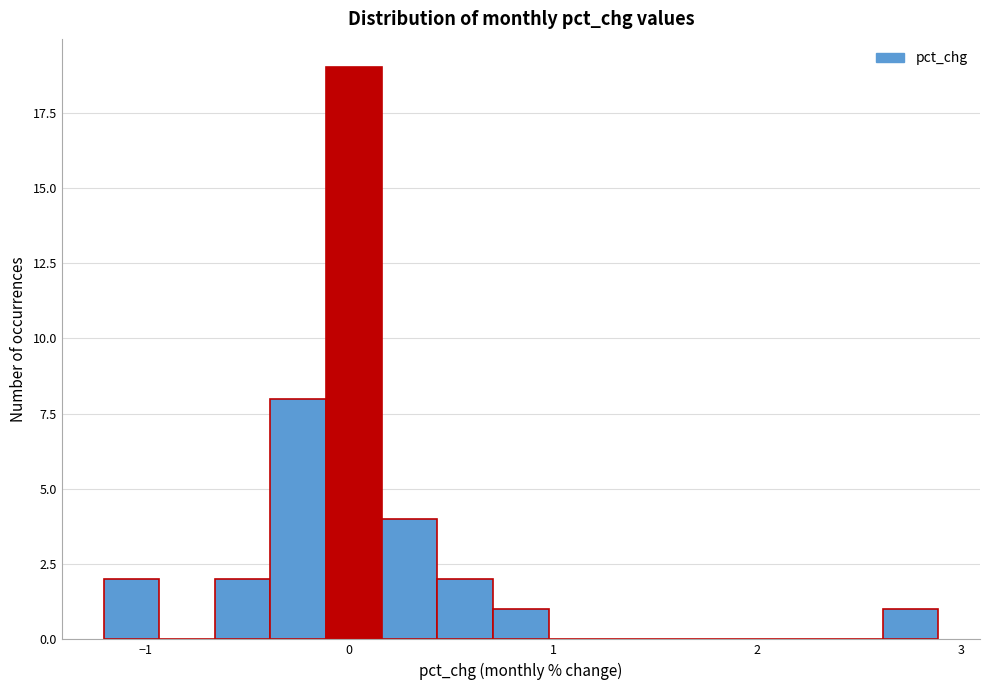

Read against the x-axis, roughly where is the centre of the tallest bar?

0.0